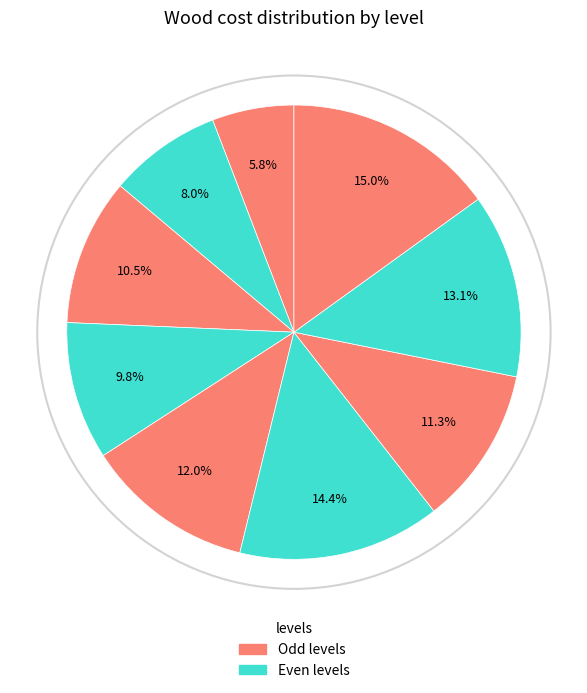

How many slices are in this pie chart?

9